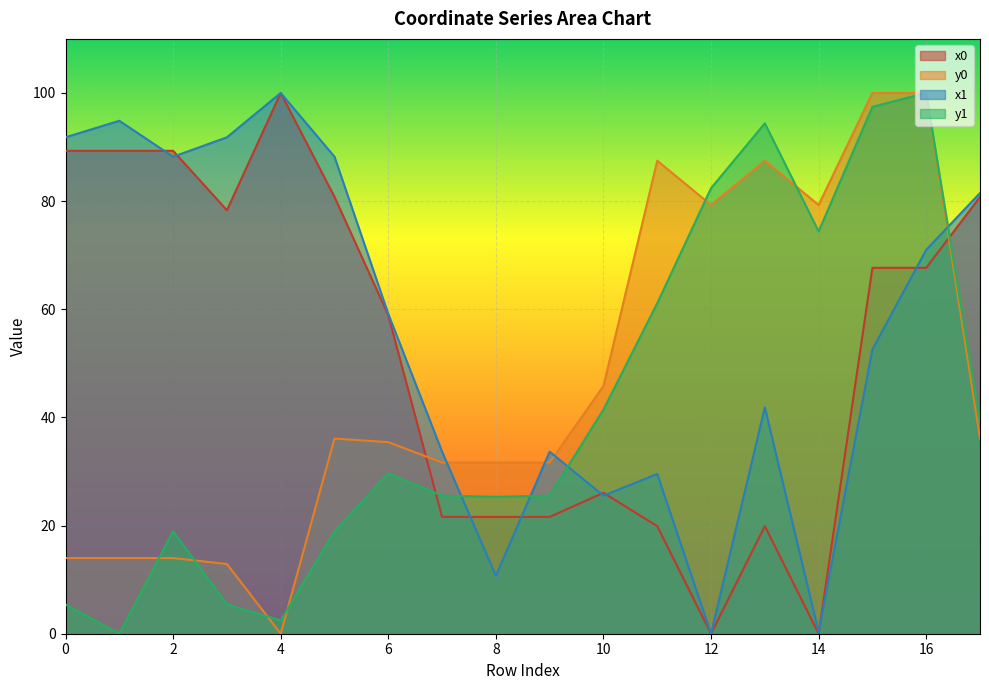

What is the value of the x0 point at the 1st from the left?

89.3